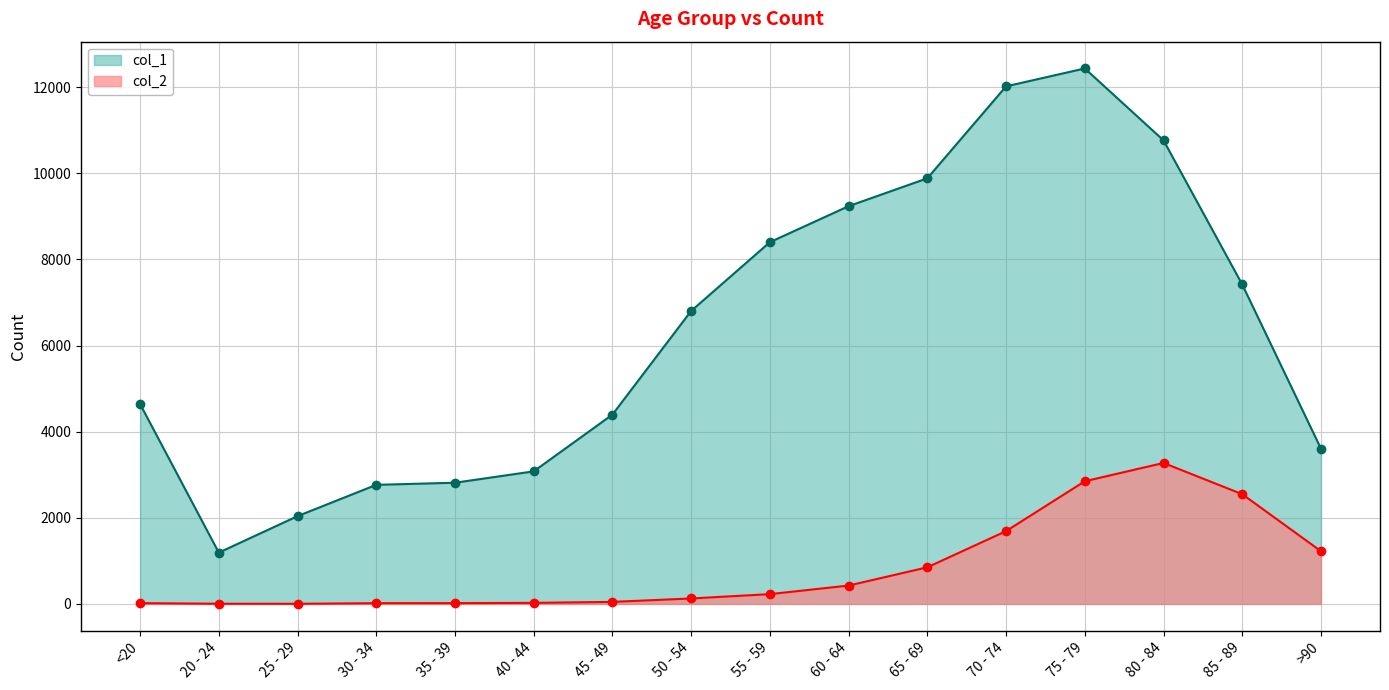

How many lines are shown in the chart?

2